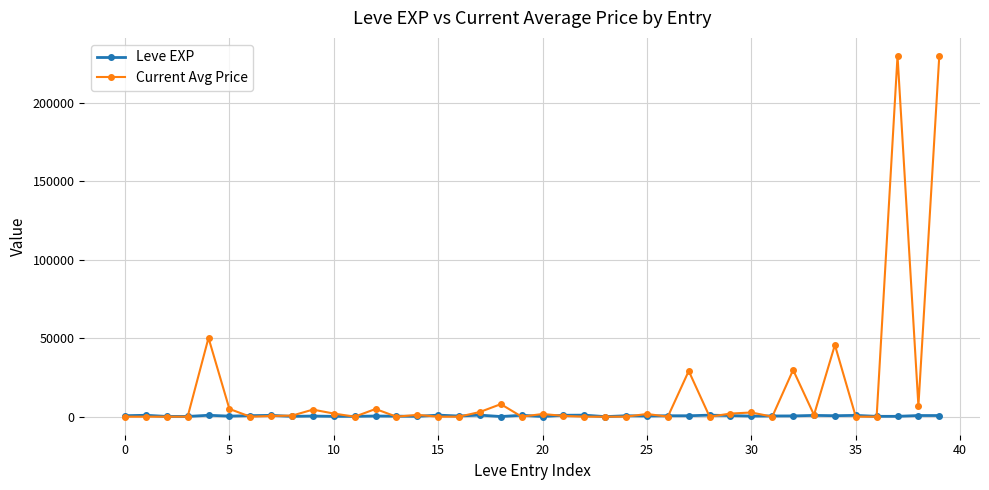

How many lines are shown in the chart?

2